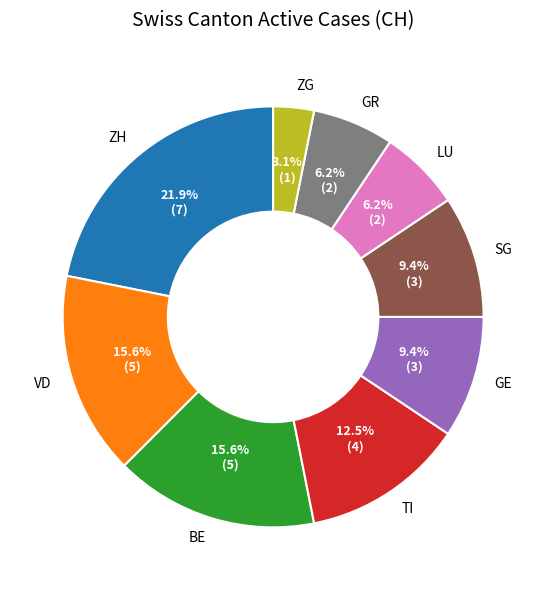

To the nearest percent, what percentage of the pie is ZG?

3%